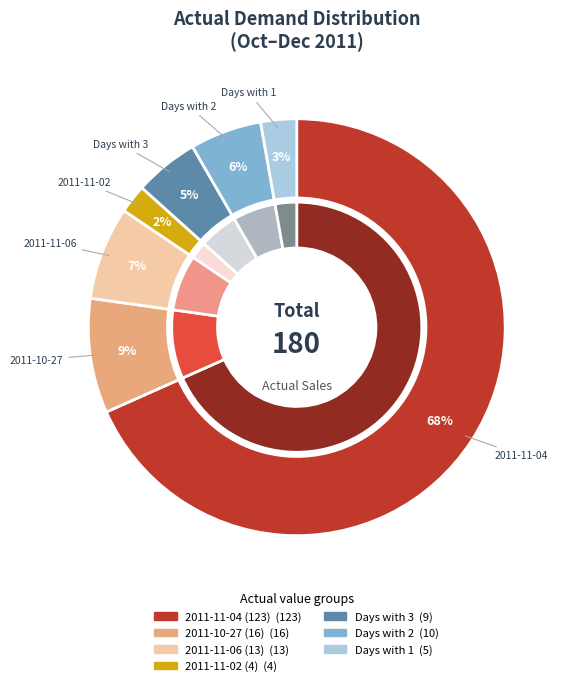

Is it true that 2011-11-03 is 11% of the pie?

False